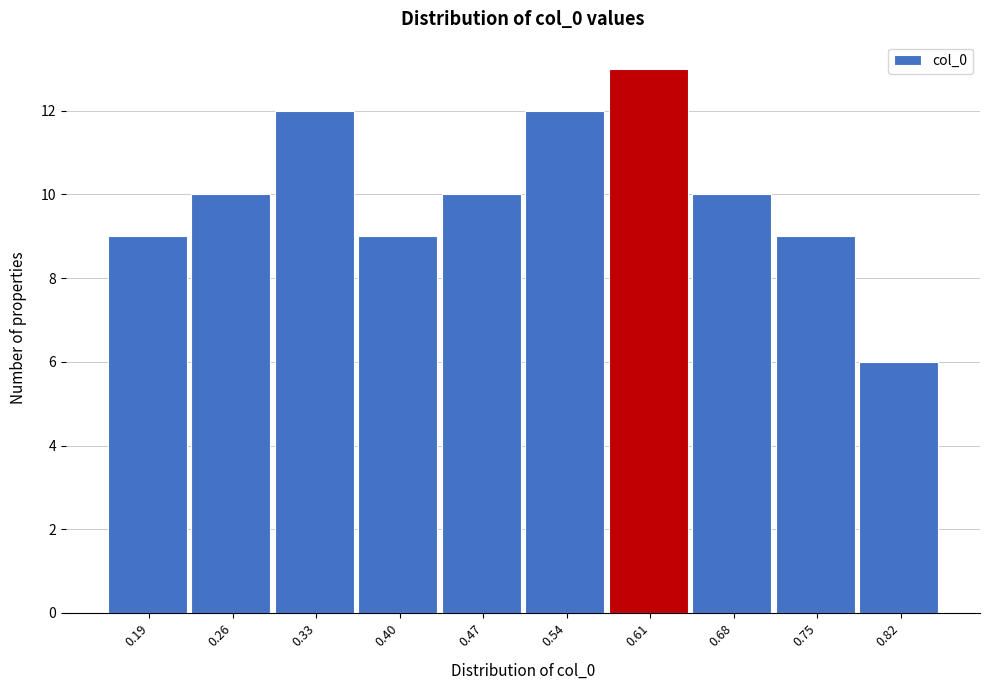

Reading left to right, transcribe all the data shown in this chart.

9	10	12	9	10	12	13	10	9	6